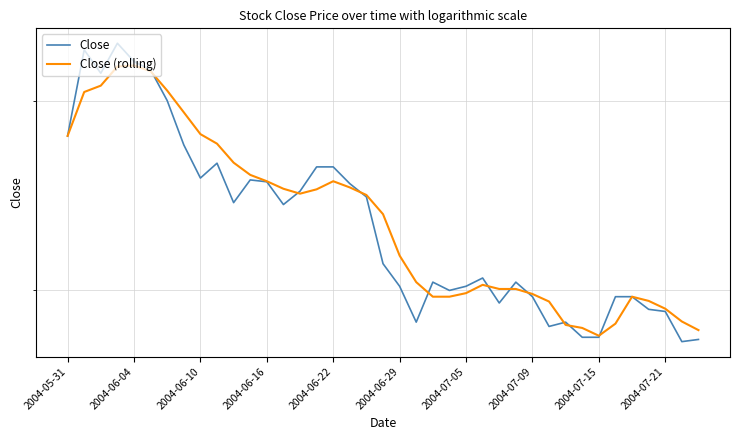

How many lines are shown in the chart?

2